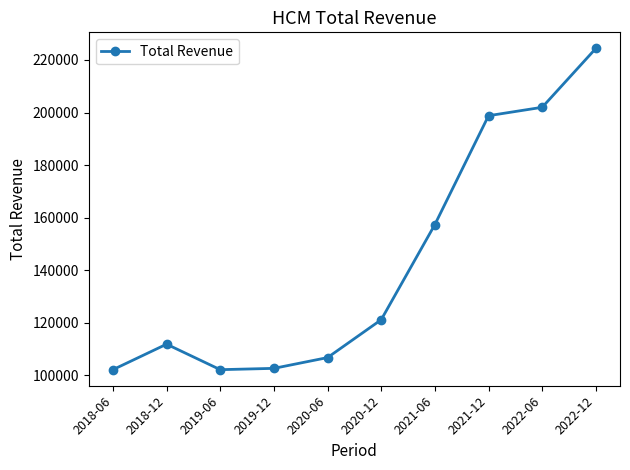

Is it true that the value at 2019-12 is 184765?

False